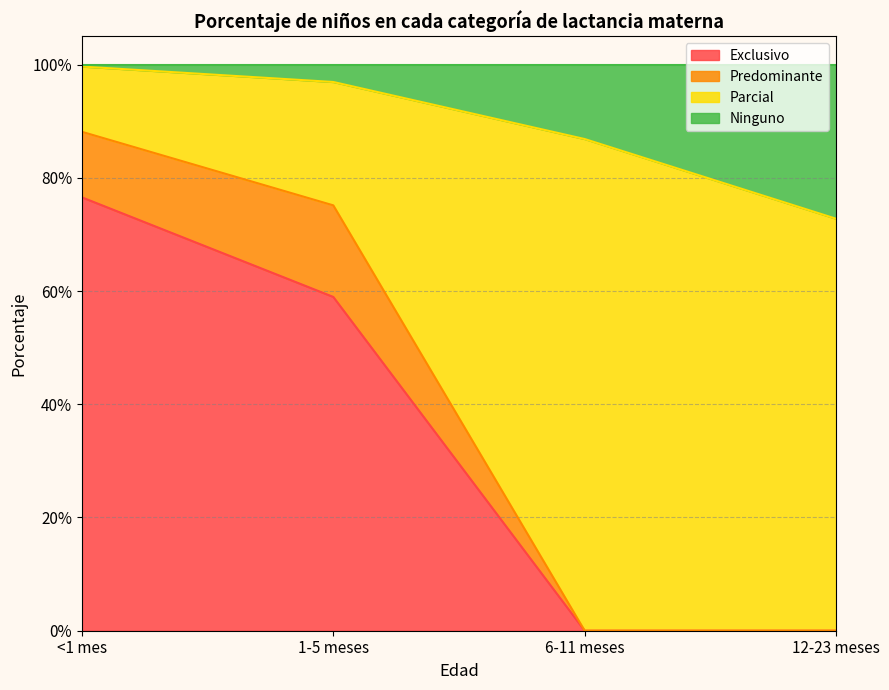

At which category is the sum across all series the highest?

<1 mes